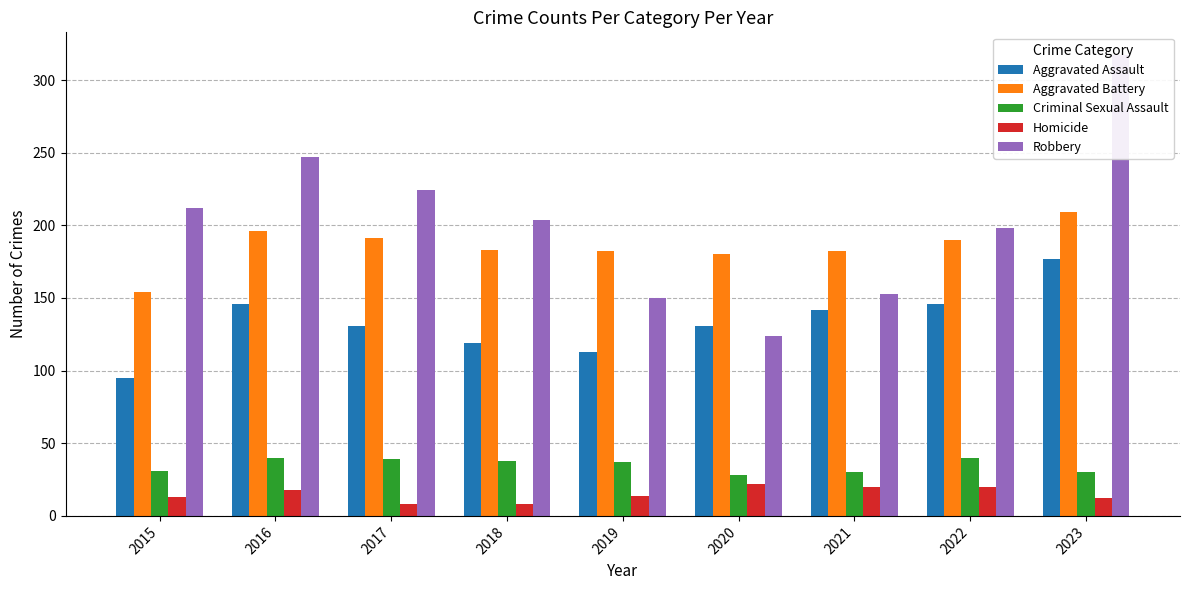

Rank the categories by Aggravated Battery value from lowest to highest.

2015, 2020, 2019, 2021, 2018, 2022, 2017, 2016, 2023